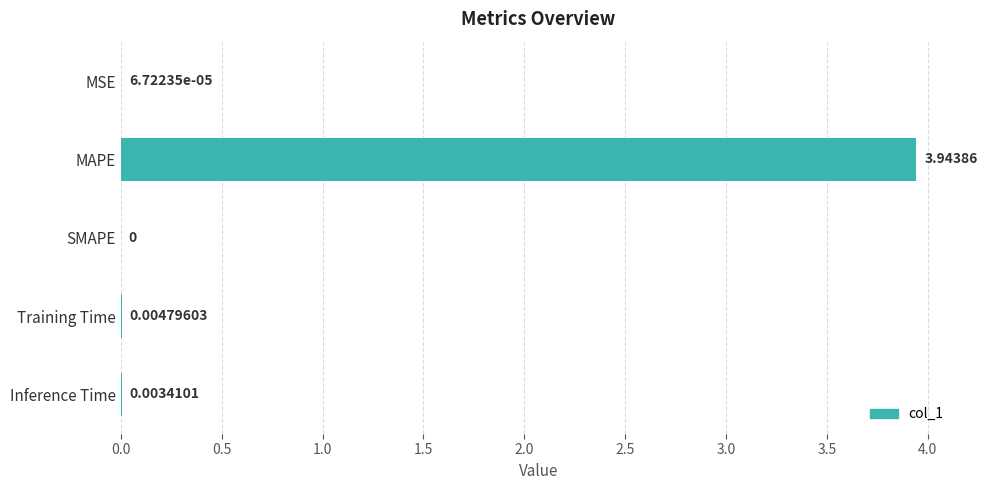

Count the number of categories in the chart.

5